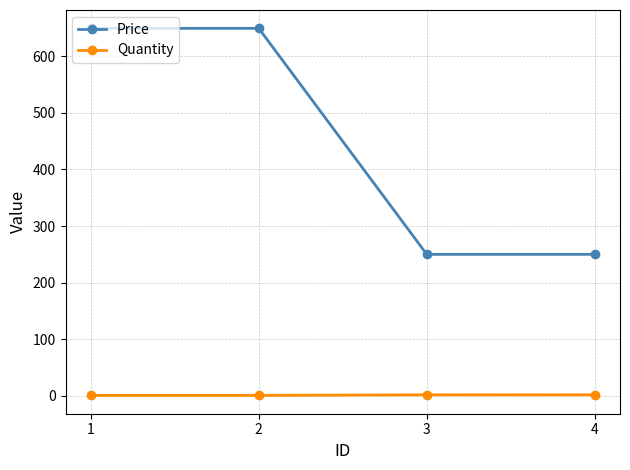

What is the minimum value for Price?

250